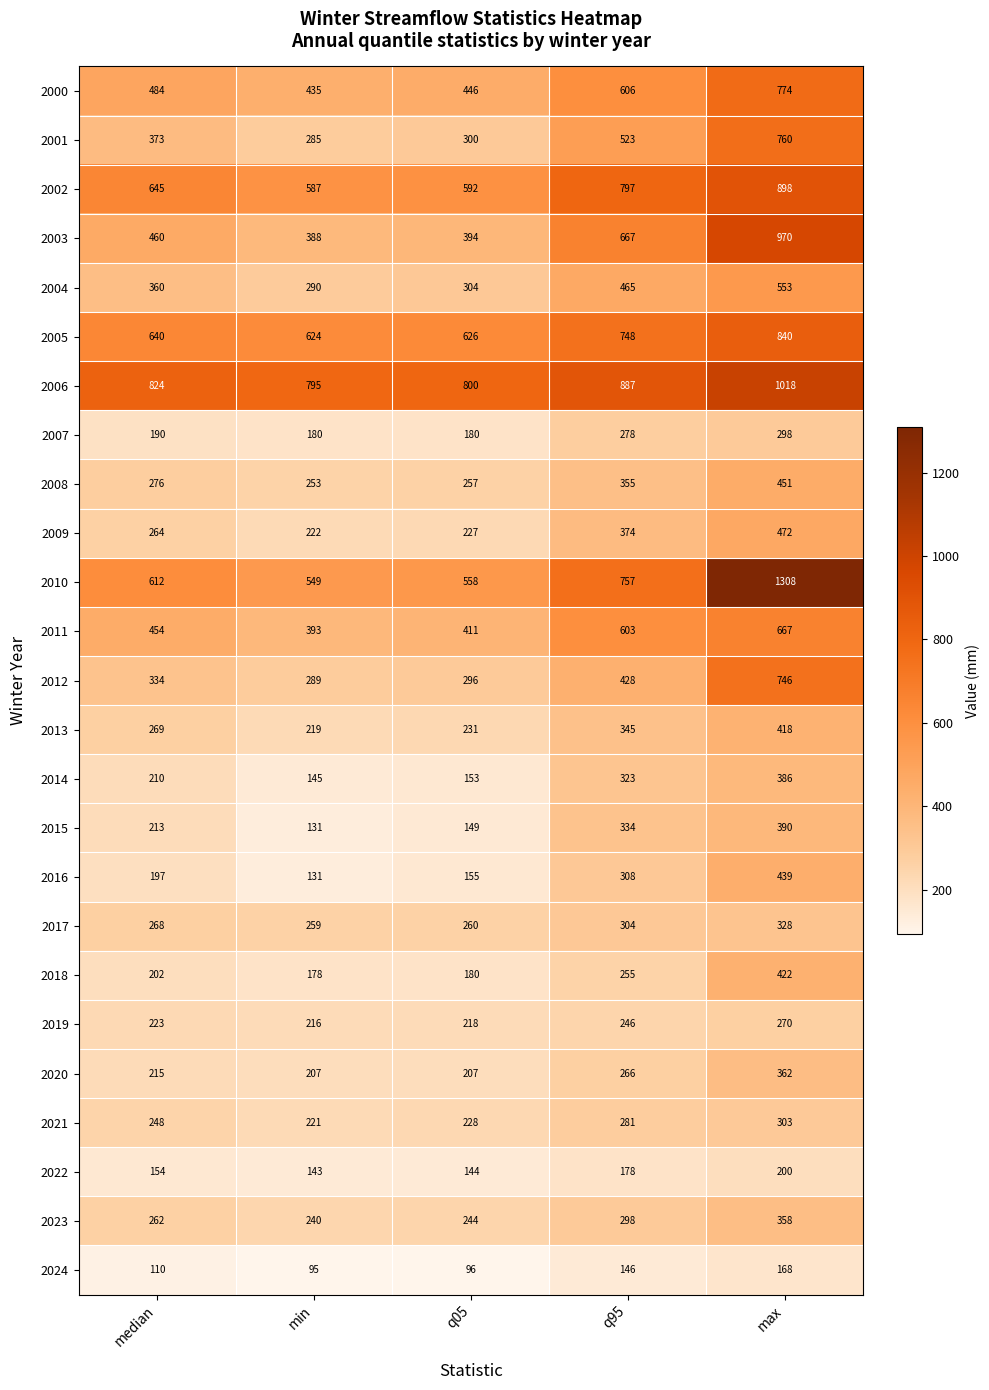

What is the lowest value of the 2020 series?

207